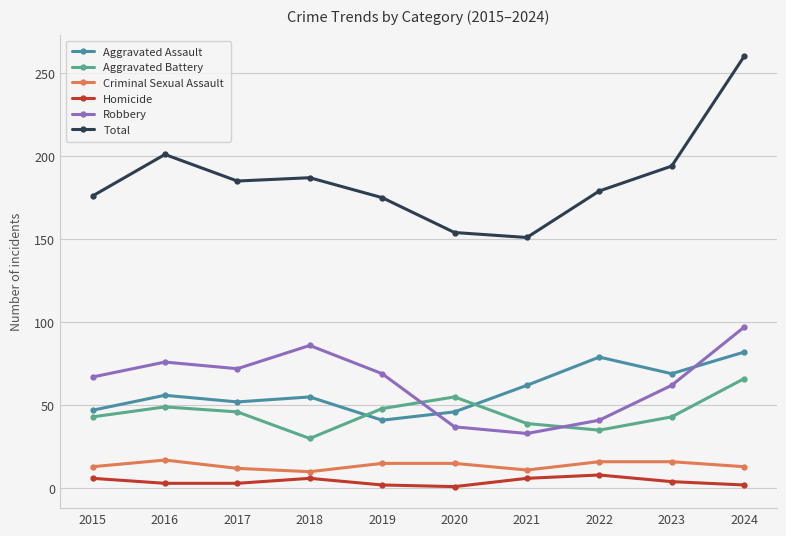

Does the chart have visible grid lines?

Yes